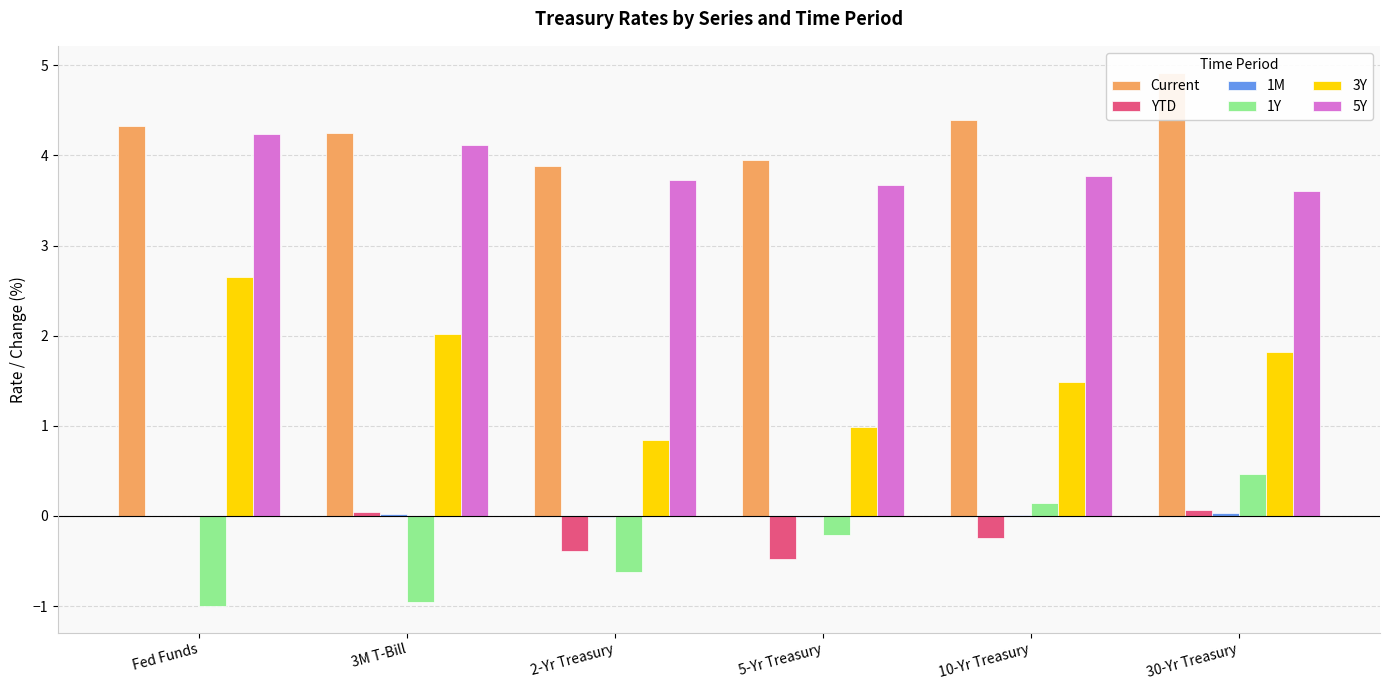

What is the total value across all series at 10-Yr Treasury?

9.6